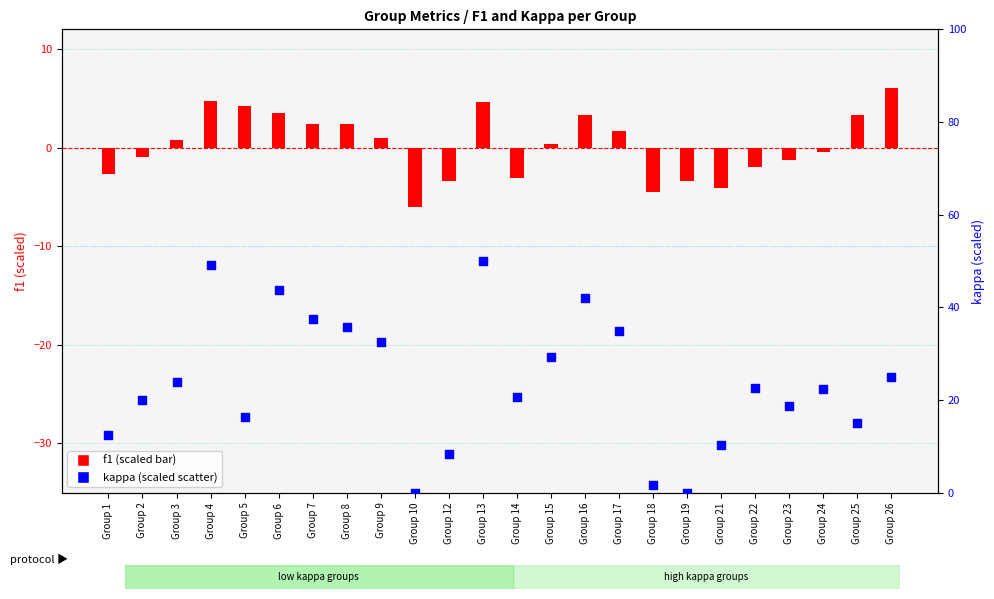

What are all the series names shown in the legend?

f1 (scaled), kappa (scaled)